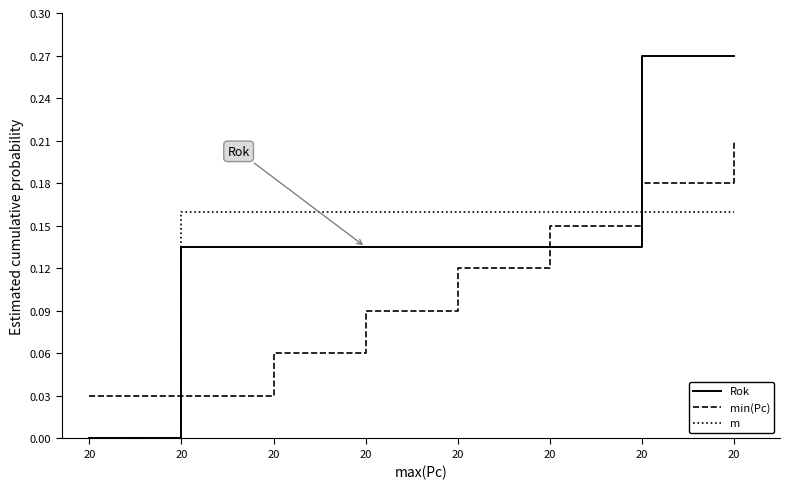

Count the number of data series in this chart.

3